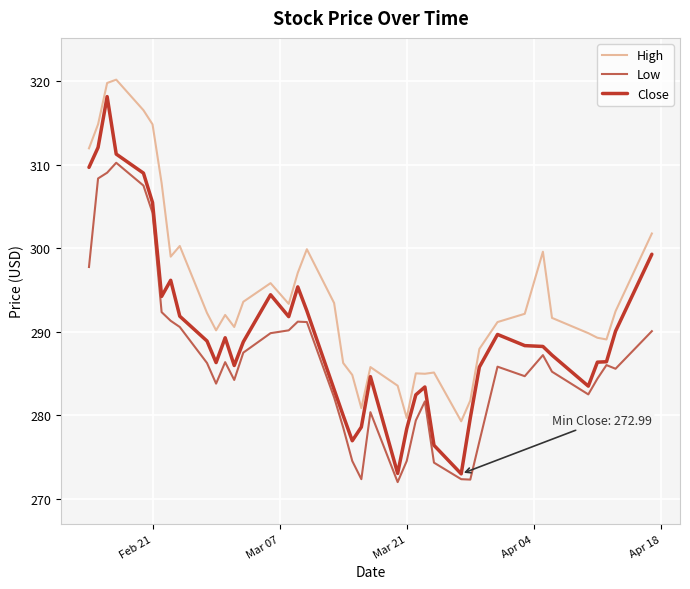

List the series in order of their overall mean, lowest first.

Low, Close, High